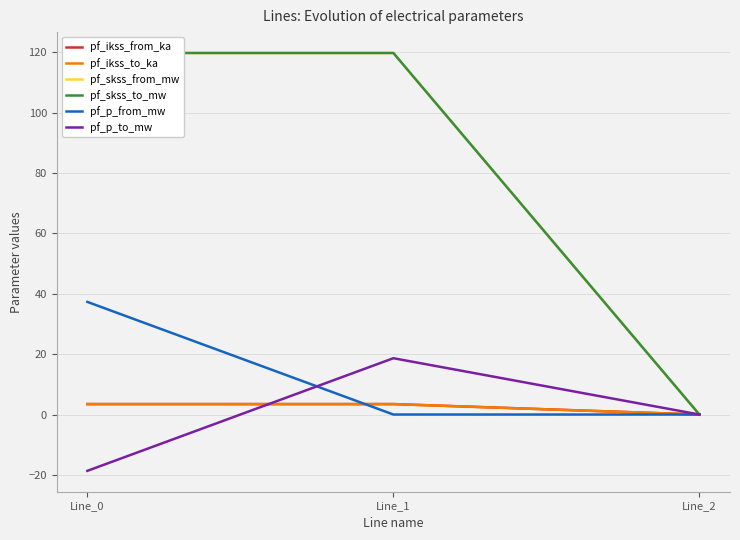

Does the chart display data point markers on the line(s)?

No